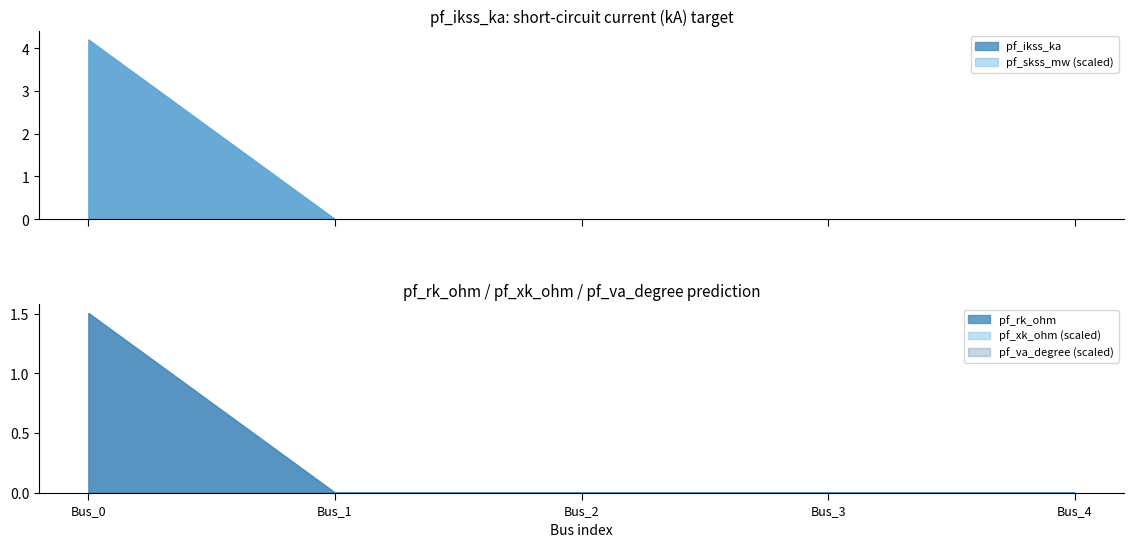

True or false: pf_rk_ohm and pf_skss_mw intersect in this chart.

False